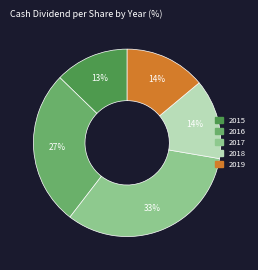

Does any single category account for the majority?

No